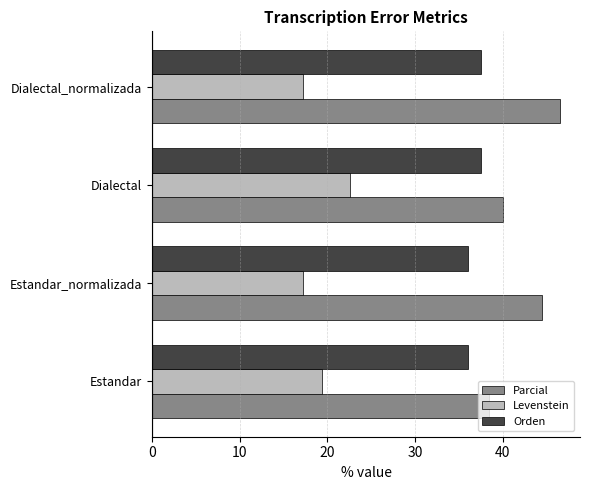

What are all the series names shown in the legend?

Parcial, Levenstein, Orden